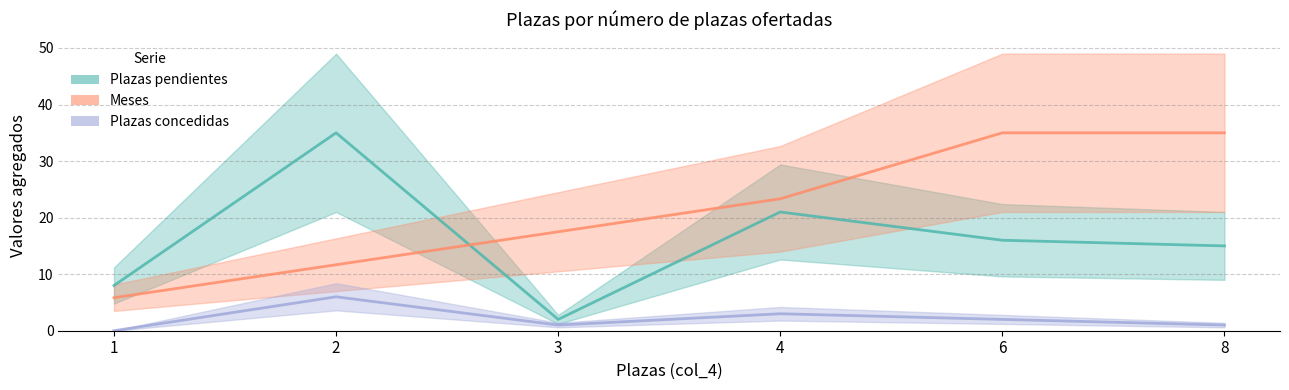

Is it true that Plazas pendientes equals 11.6 at 2?

False